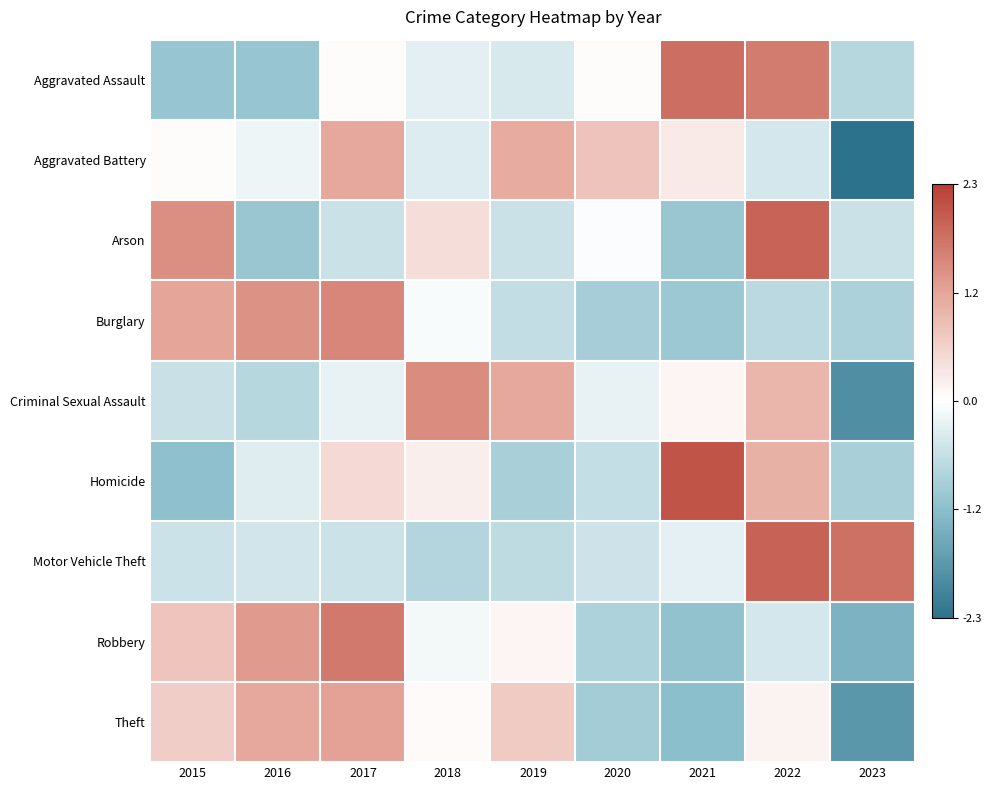

How many categories are shown in the chart?

9